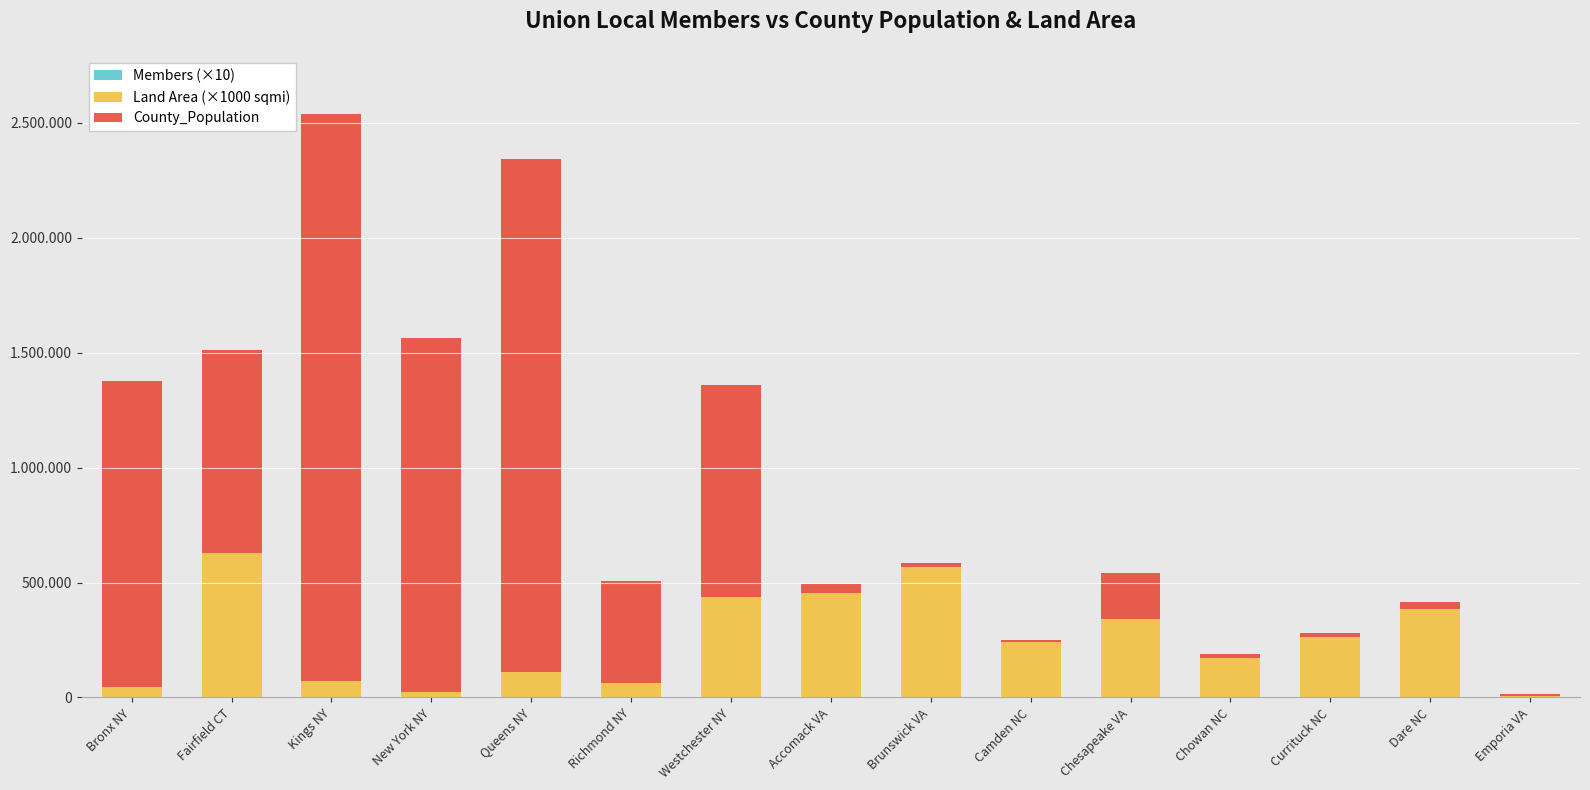

Are the bars grouped side by side (vs. stacked)?

No